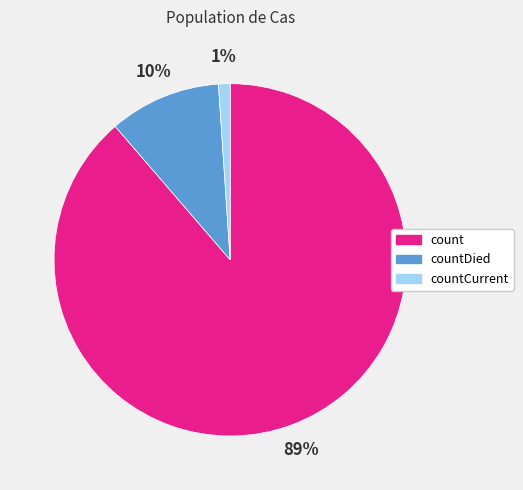

To the nearest percent, what is the difference between the largest and smallest slice percentages?

88%